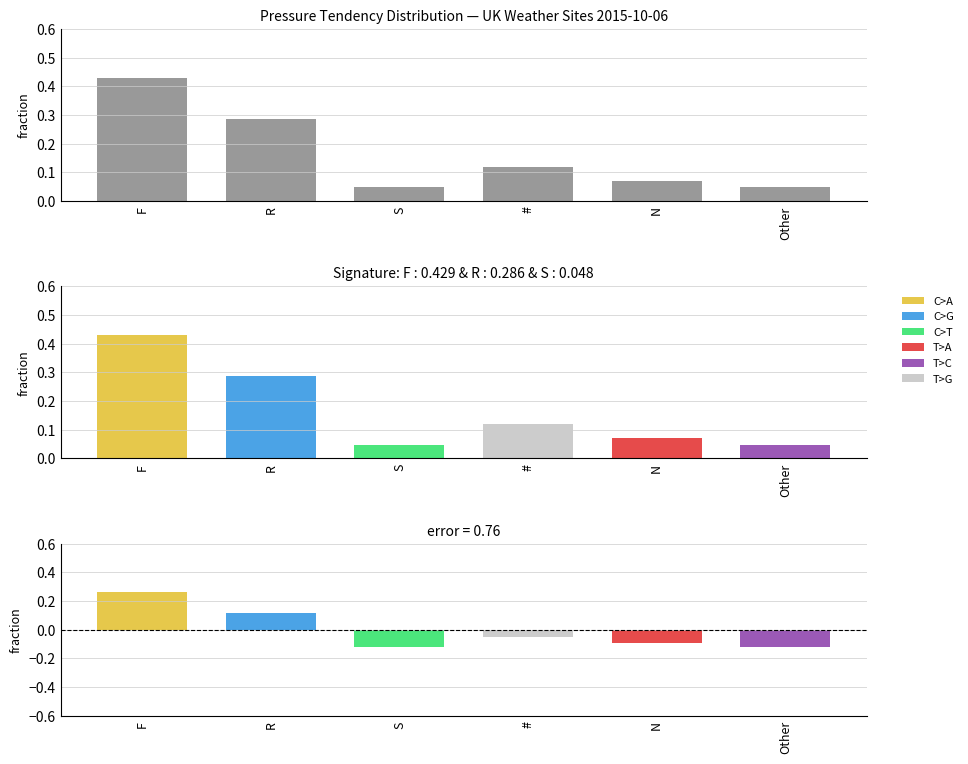

Reading left to right, what are all the values shown in this chart?

Observed: F=0.4	R=0.3	S=0.0	#=0.1	N=0.1	Other=0.0
Tendency: F=0.4	R=0.3	S=0.0	#=0.1	N=0.1	Other=0.0
Residual: F=0.3	R=0.1	S=-0.1	#=-0.0	N=-0.1	Other=-0.1